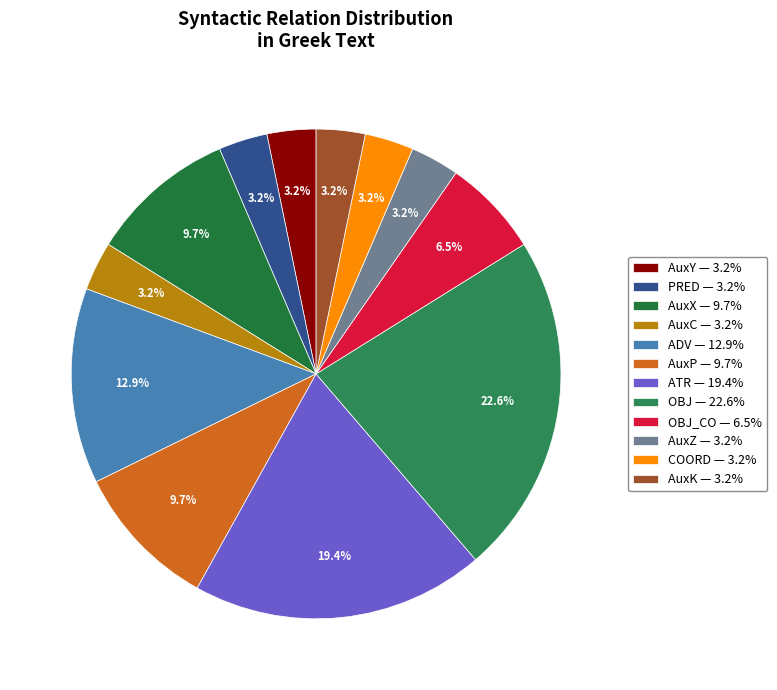

How many slices are in this pie chart?

12